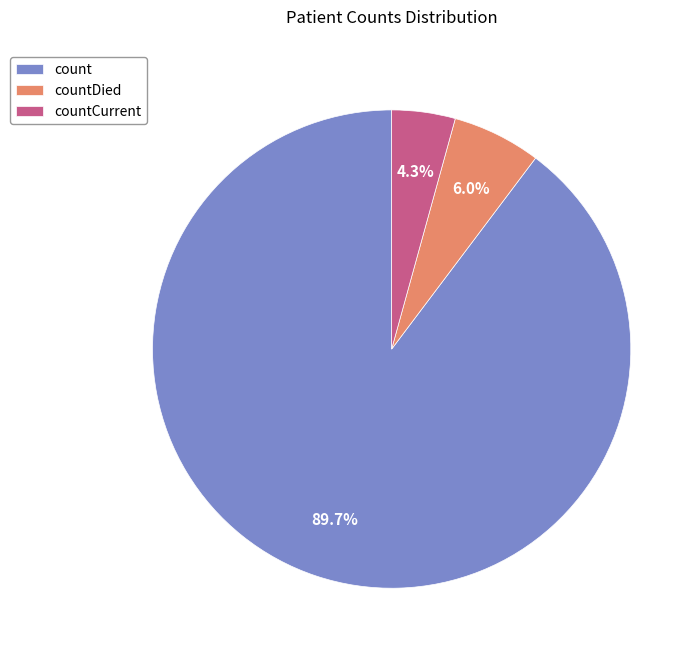

Does countCurrent represent more than half of the total?

No